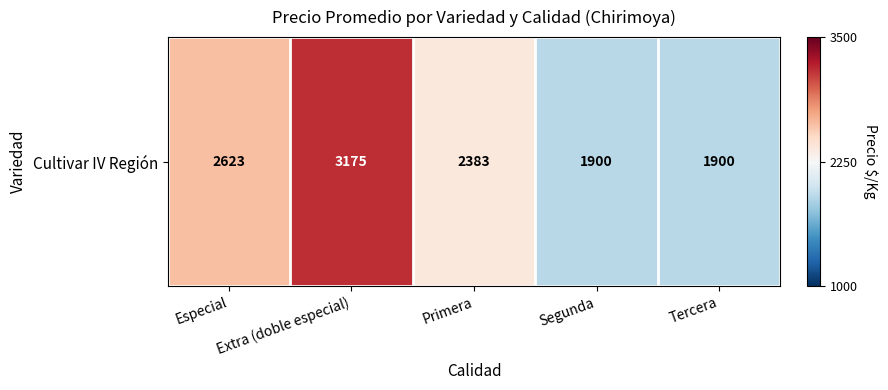

Count the number of data series in this chart.

1